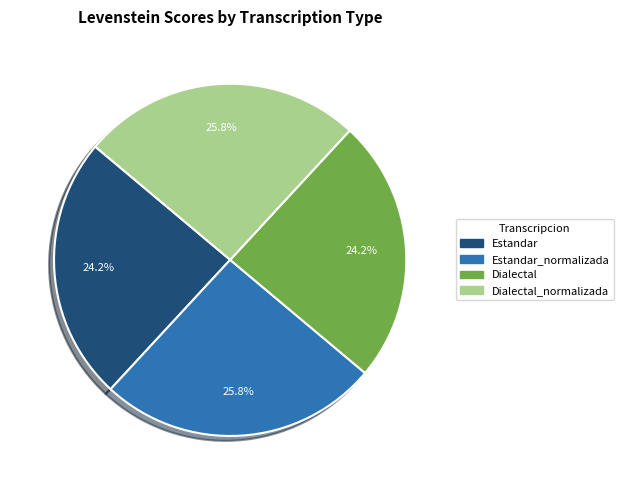

Does any single category account for the majority?

No